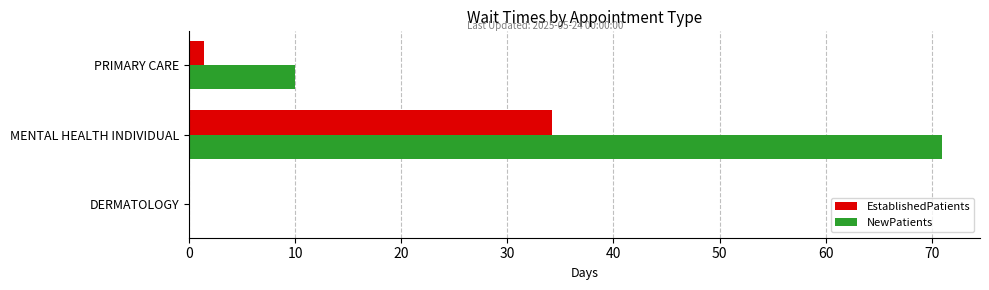

The EstablishedPatients series shows 0.0 at DERMATOLOGY. True or false?

True